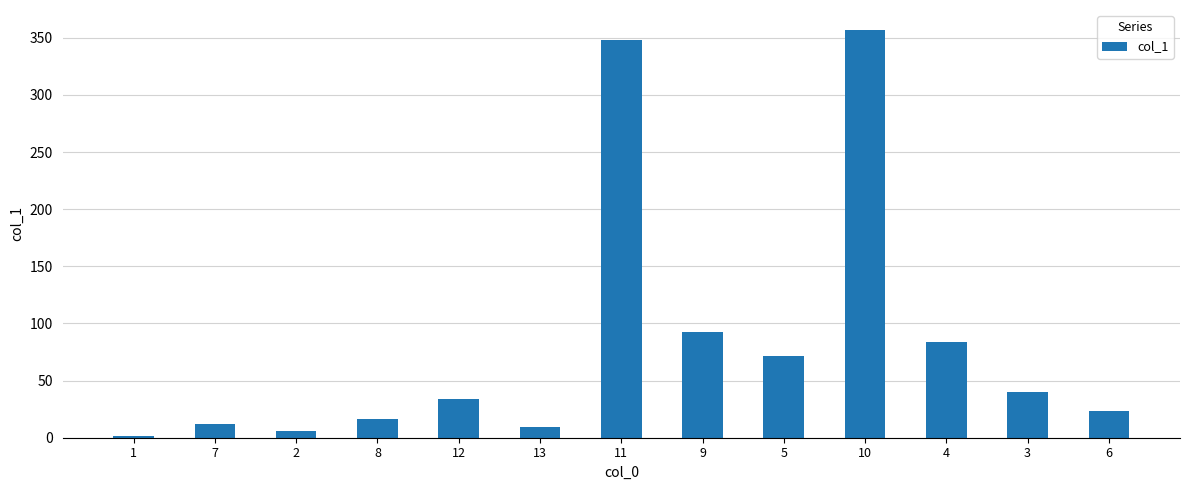

Where does the data first go above 34?

12